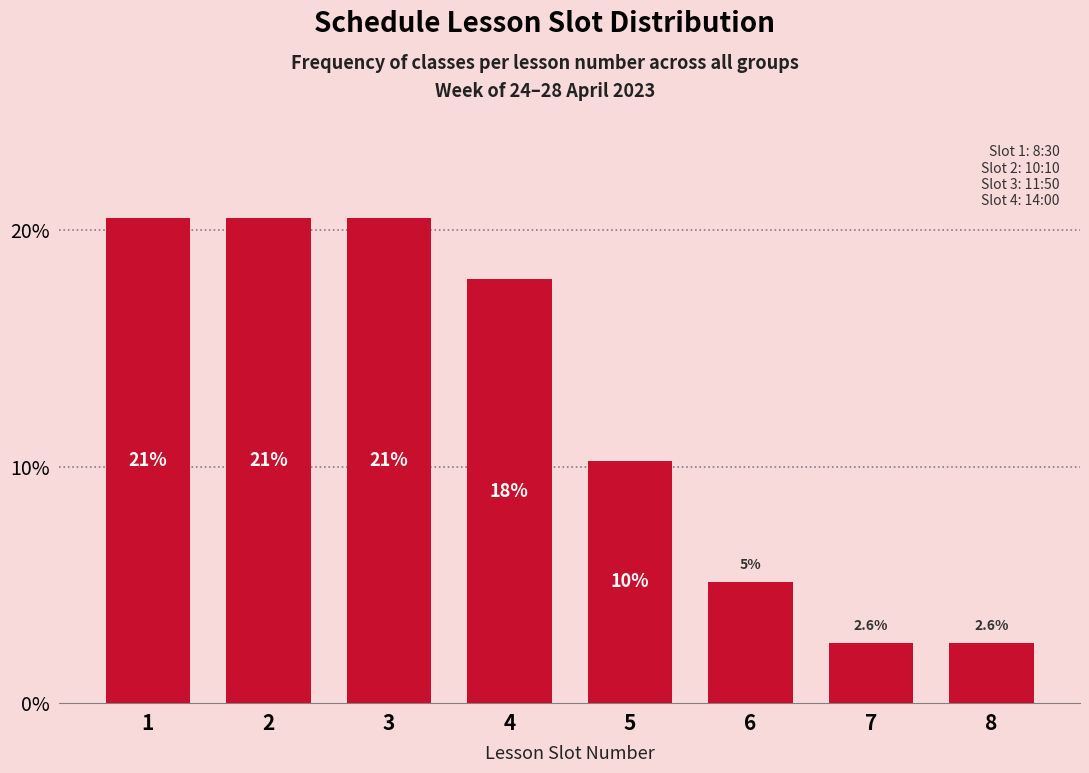

Are the bars horizontal?

No